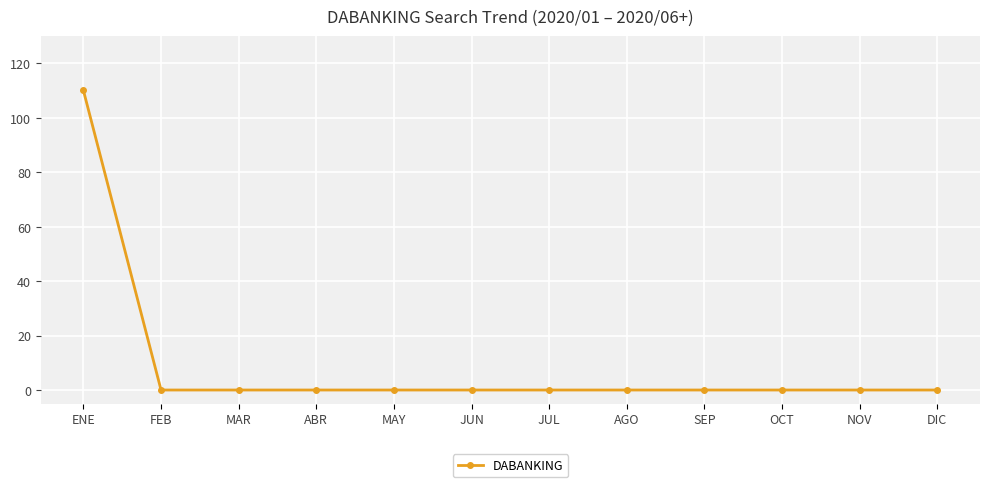

How many categories are shown in the chart?

12